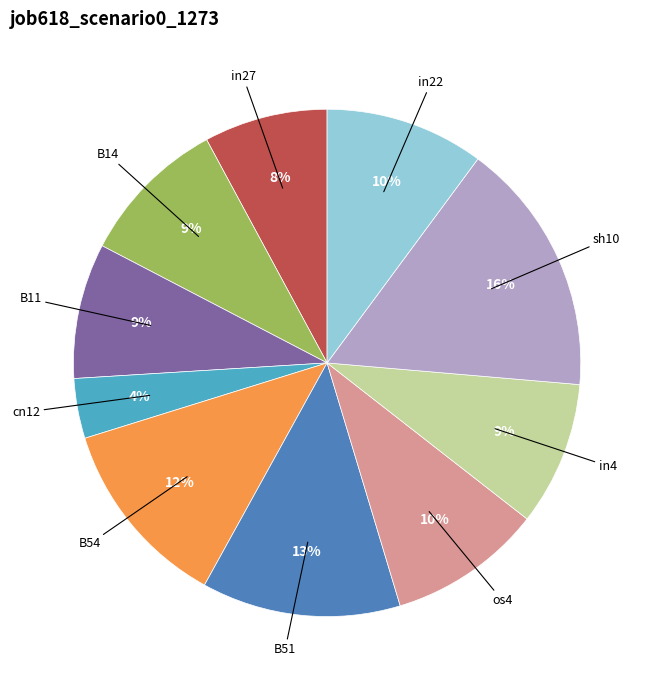

Is the sum of cn12 and in27 greater than half?

No